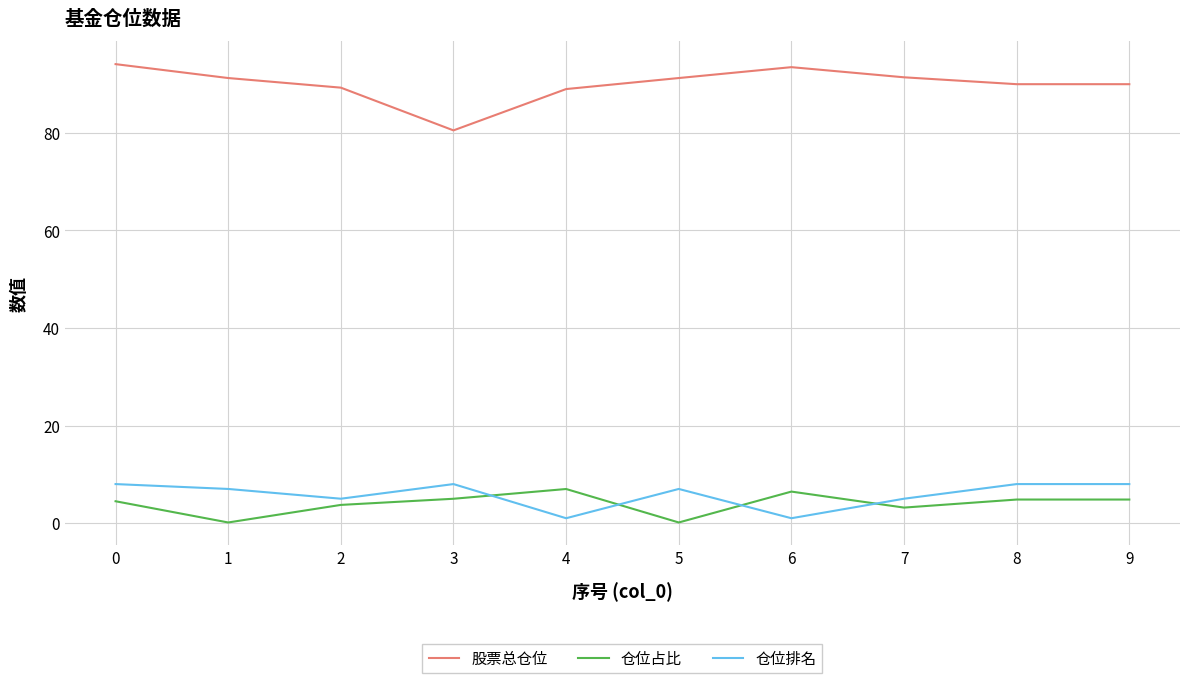

True or false: 仓位排名 and 仓位占比 cross at least once.

True